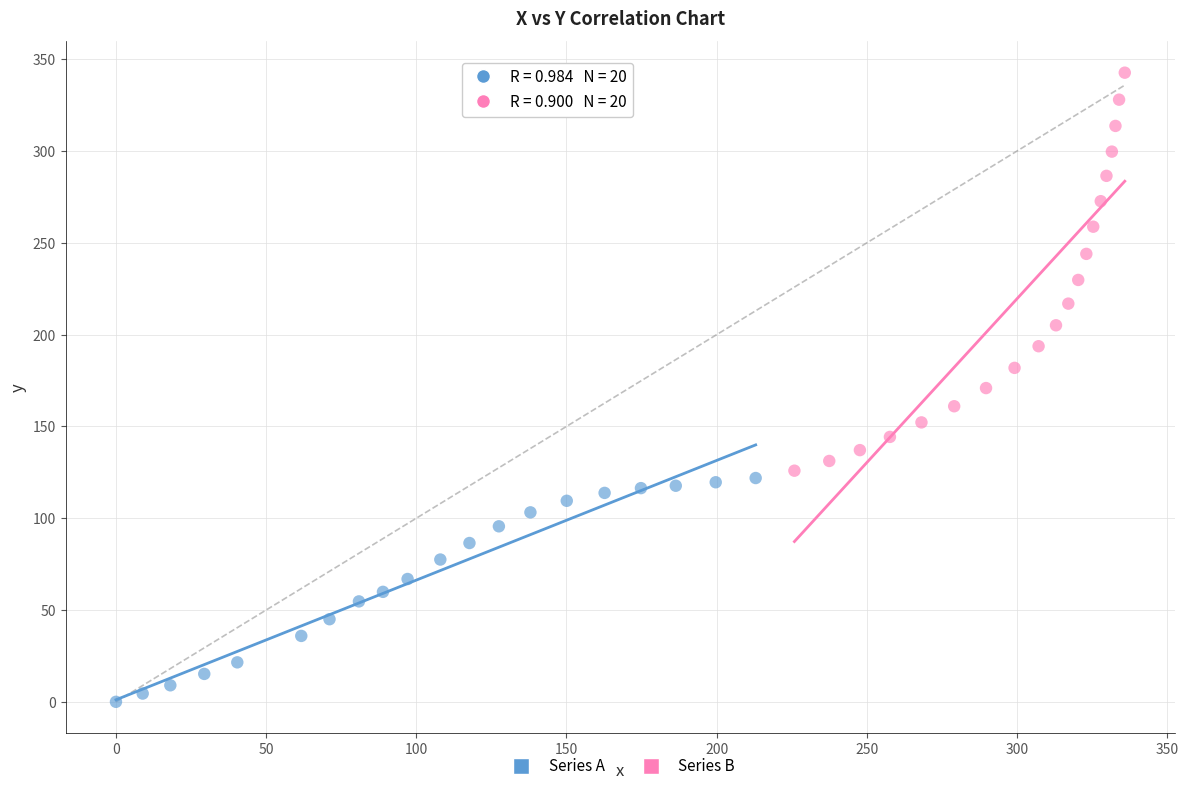

Which series contains the highest Y value?

Series B